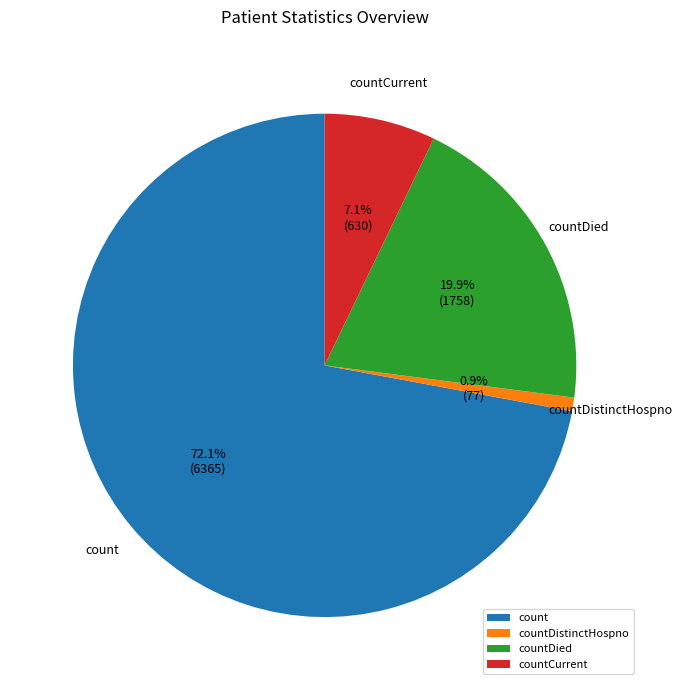

Count the number of slices in the pie.

4